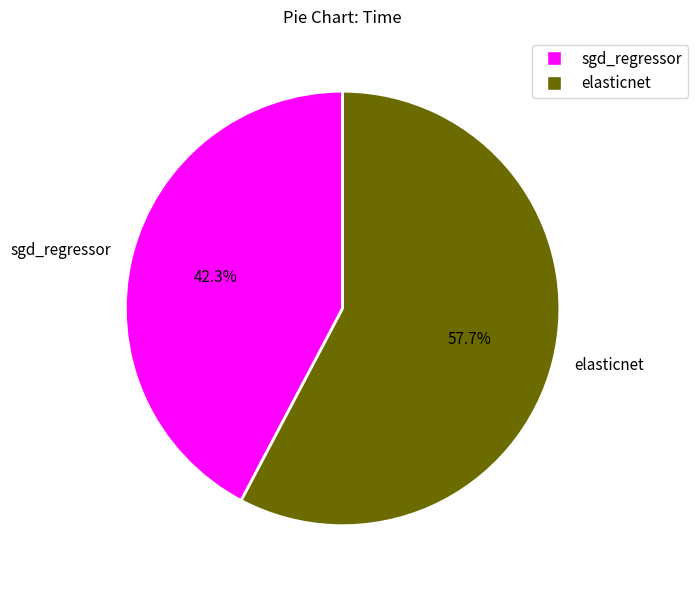

Do sgd_regressor and elasticnet together represent more than half of the pie?

Yes